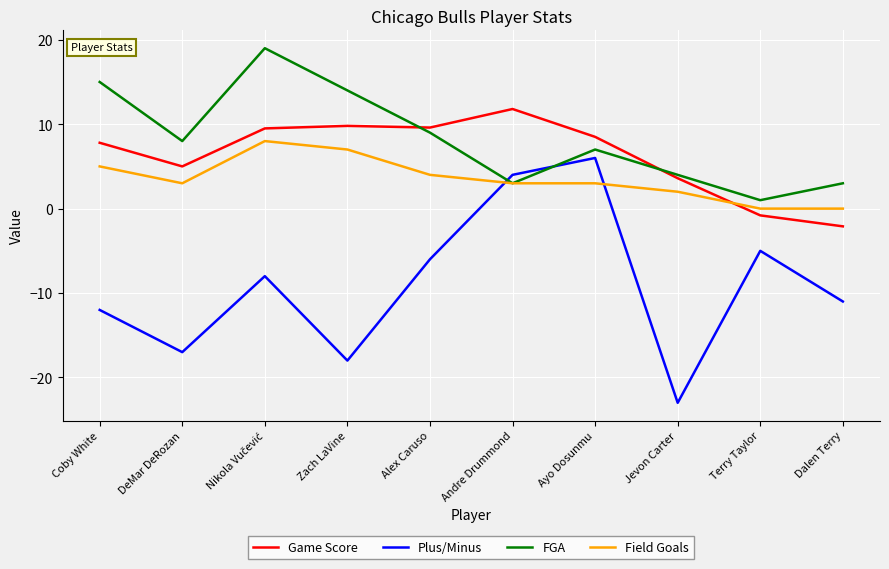

The value of Plus/Minus at Ayo Dosunmu is 2.1. True or false?

False